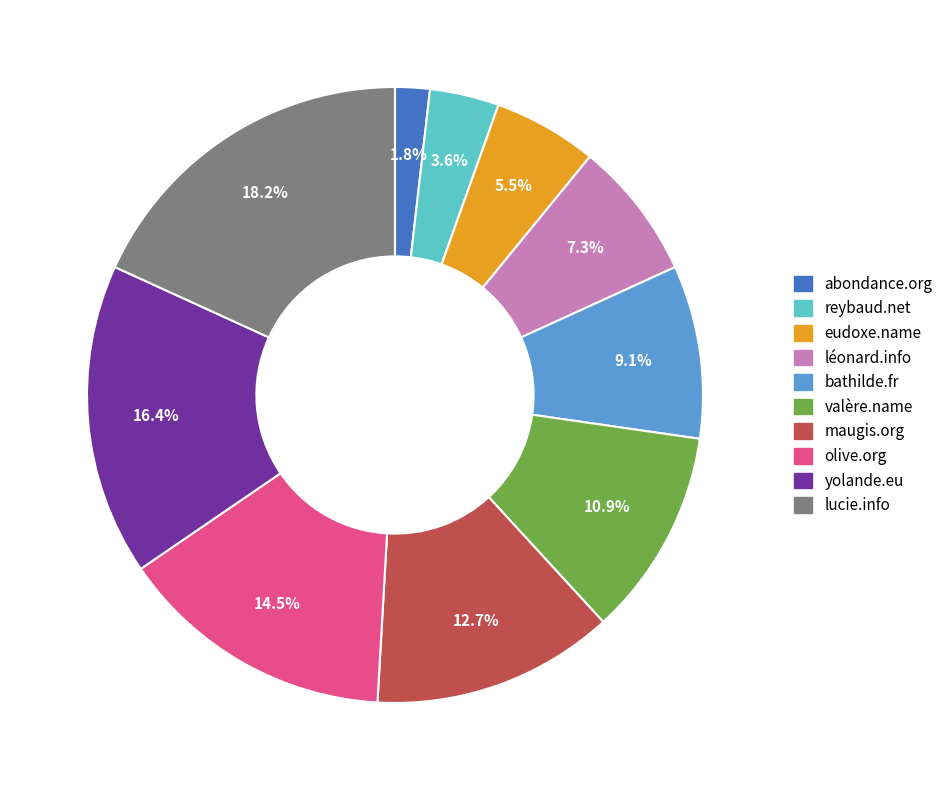

Between reybaud.net and bathilde.fr, which is larger?

bathilde.fr